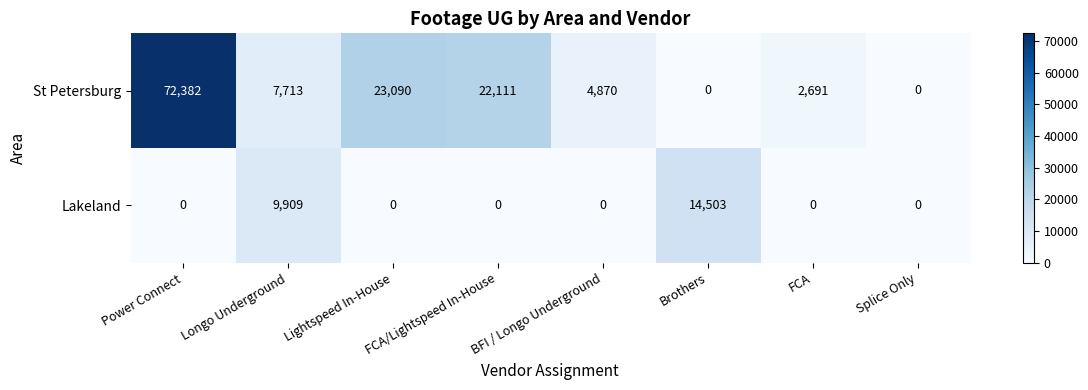

What is the difference between the second highest and second lowest values in the Lakeland series?

9909